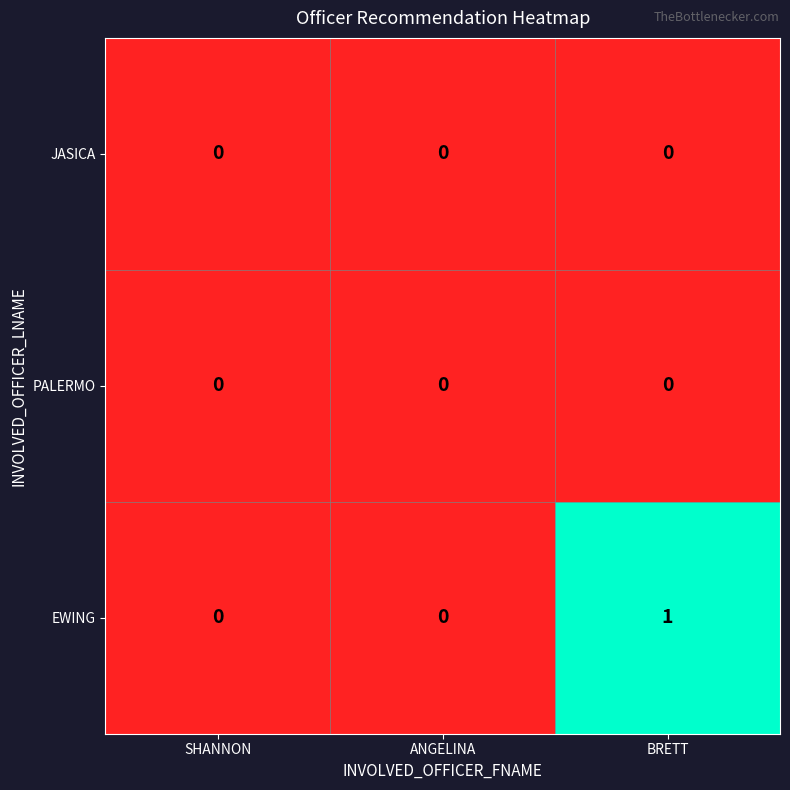

Reading left to right, list all the values displayed in this chart.

JASICA: 0	0	0
PALERMO: 0	0	0
EWING: 0	0	1